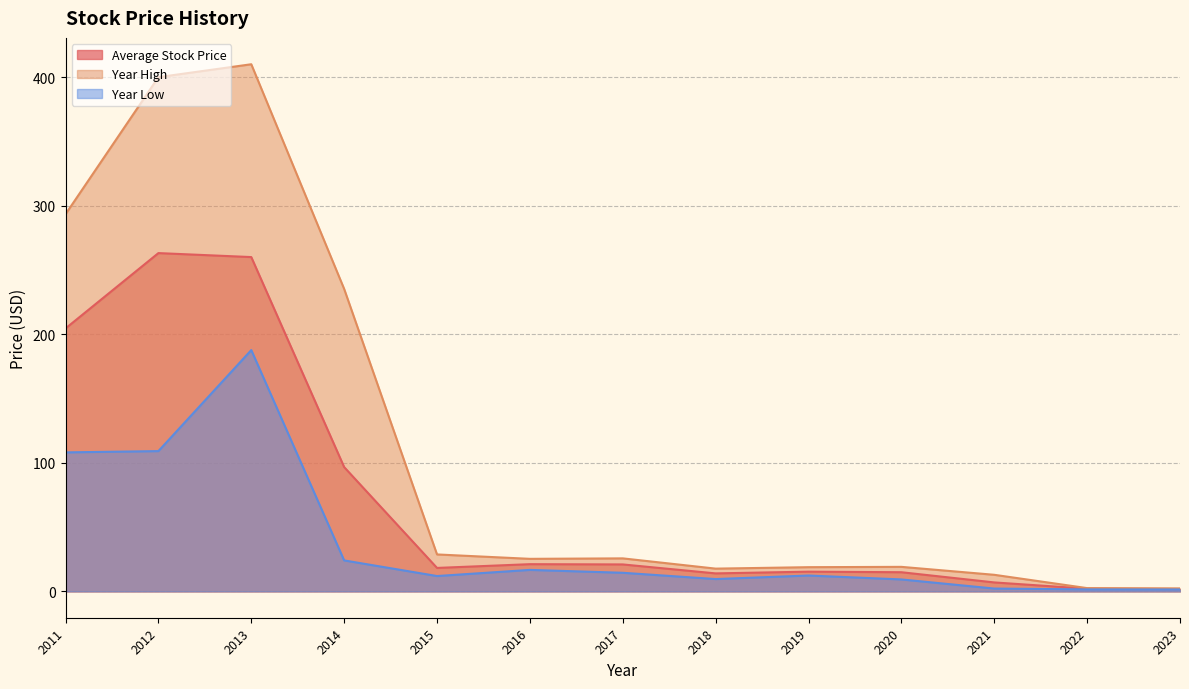

How many distinct data groups are displayed?

3